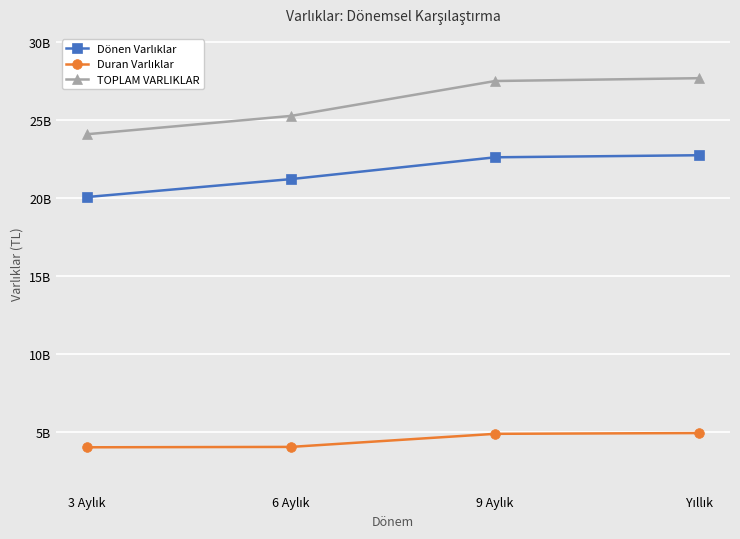

Is this an area chart (filled region under the line)?

No